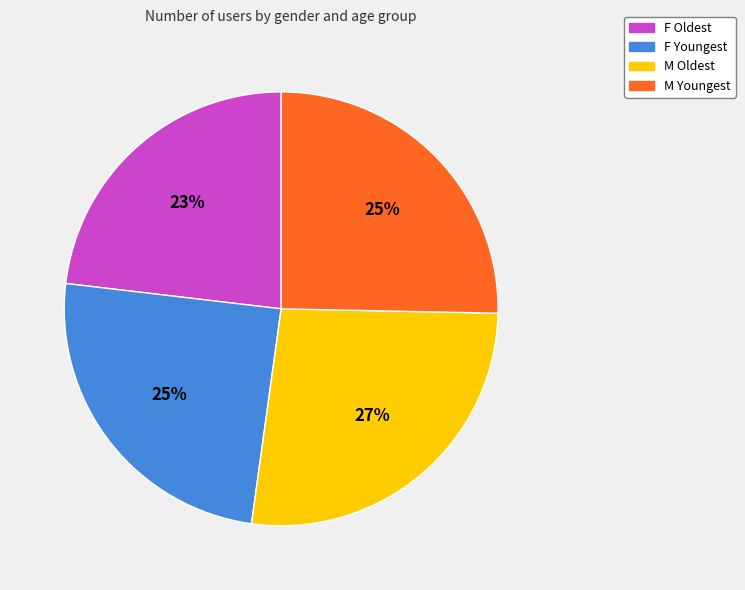

Combined, do M Oldest and M Youngest account for over 50%?

Yes